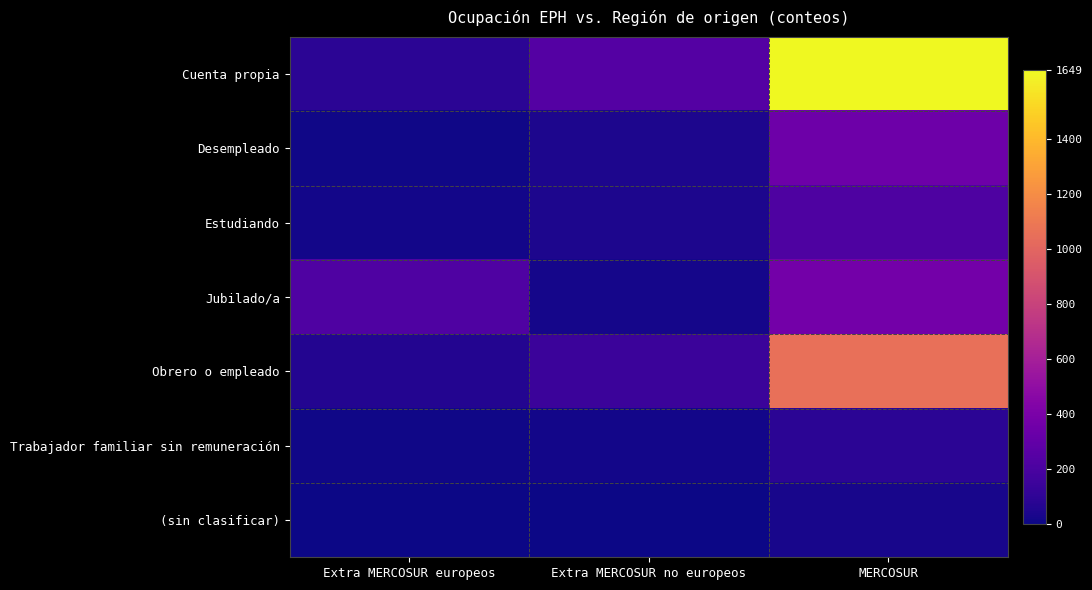

Between Extra MERCOSUR europeos and Extra MERCOSUR no europeos, which series saw the biggest shift?

Jubilado/a